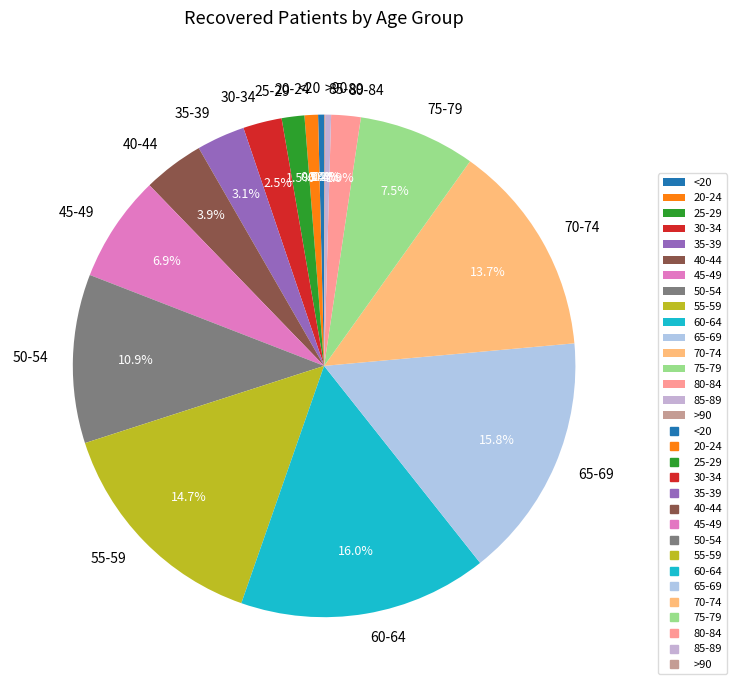

Does 80-84 account for over 50% of the chart?

No